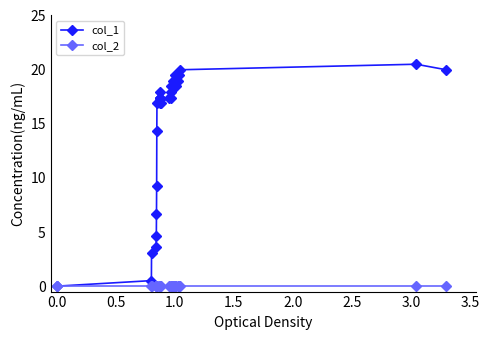

In col_1, how many points are higher than both neighbors (excluding endpoints)?

6